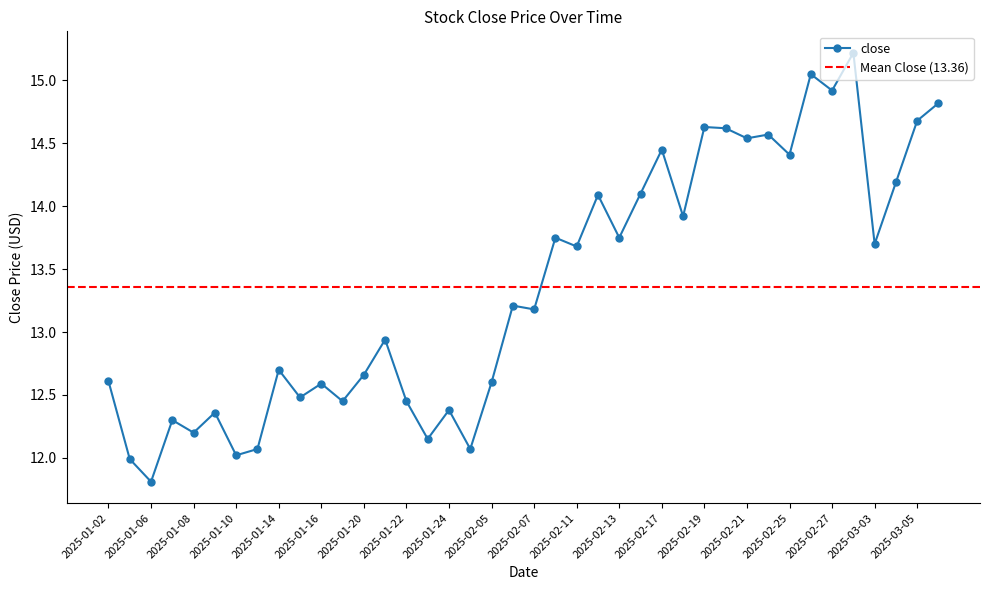

List the labels in order of value, smallest first.

2025-01-06, 2025-01-03, 2025-01-10, 2025-01-13, 2025-01-27, 2025-01-23, 2025-01-08, 2025-01-07, 2025-01-09, 2025-01-24, 2025-01-17, 2025-01-22, 2025-01-15, 2025-01-16, 2025-02-05, 2025-01-02, 2025-01-20, 2025-01-14, 2025-01-21, 2025-02-07, 2025-02-06, 2025-02-11, 2025-03-03, 2025-02-10, 2025-02-13, 2025-02-18, 2025-02-12, 2025-02-14, 2025-03-04, 2025-02-25, 2025-02-17, 2025-02-21, 2025-02-24, 2025-02-20, 2025-02-19, 2025-03-05, 2025-03-06, 2025-02-27, 2025-02-26, 2025-02-28